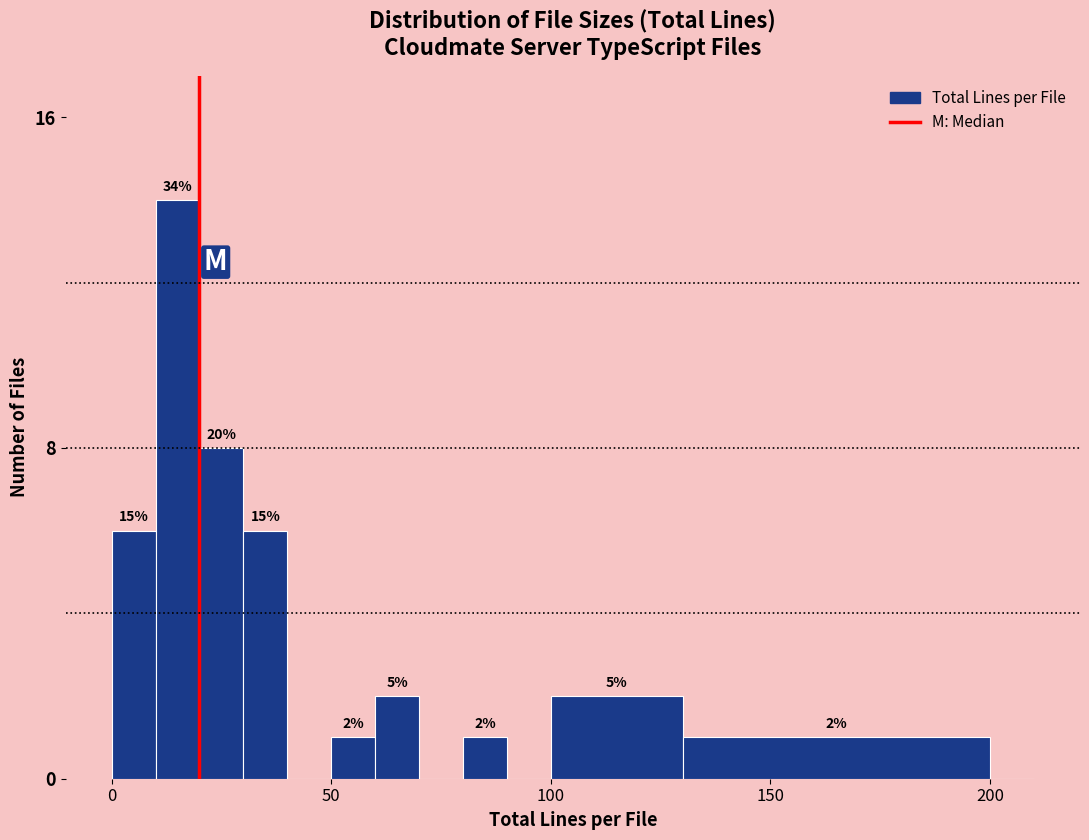

Read against the x-axis, roughly where is the centre of the tallest bar?

15